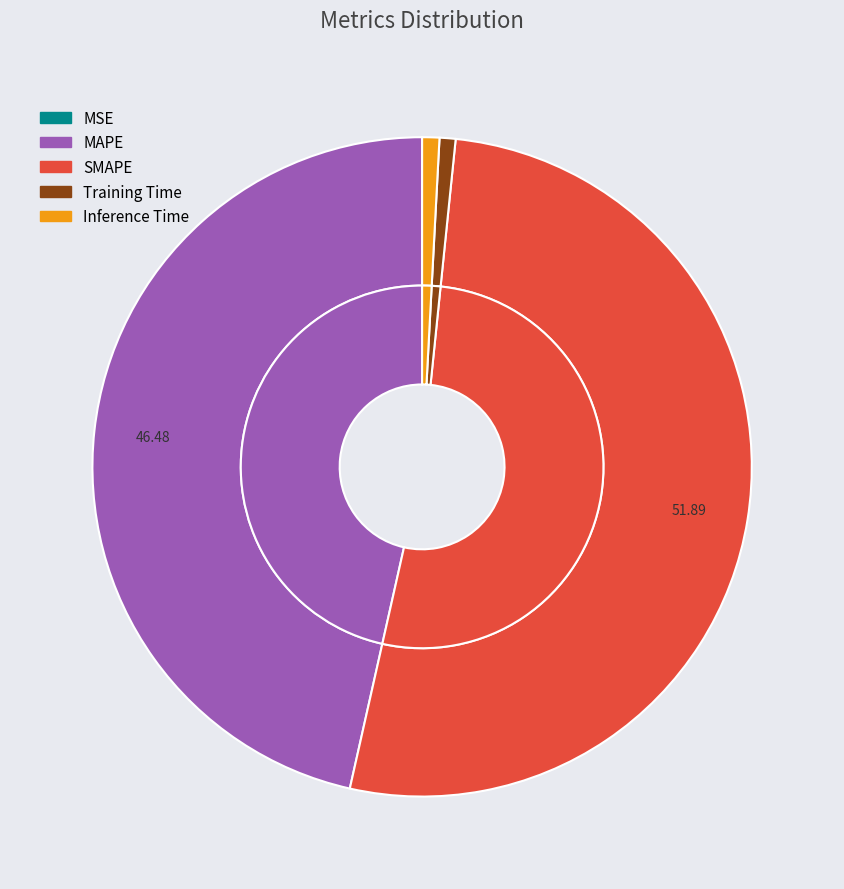

To the nearest percent, what is the difference between the Training Time and MAPE slice percentages?

46%